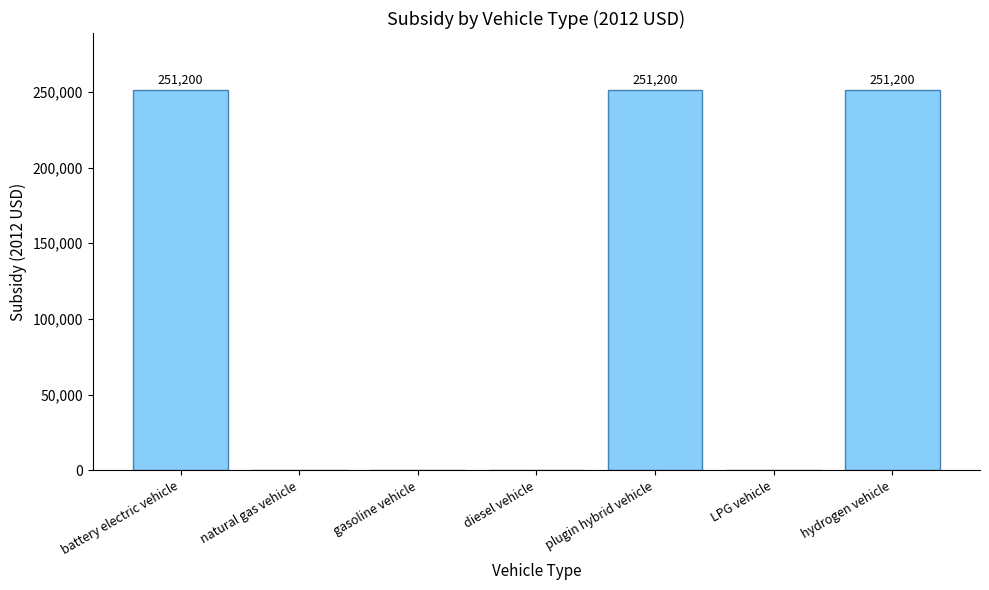

What is the sum of the values at natural gas vehicle and plugin hybrid vehicle?

251200